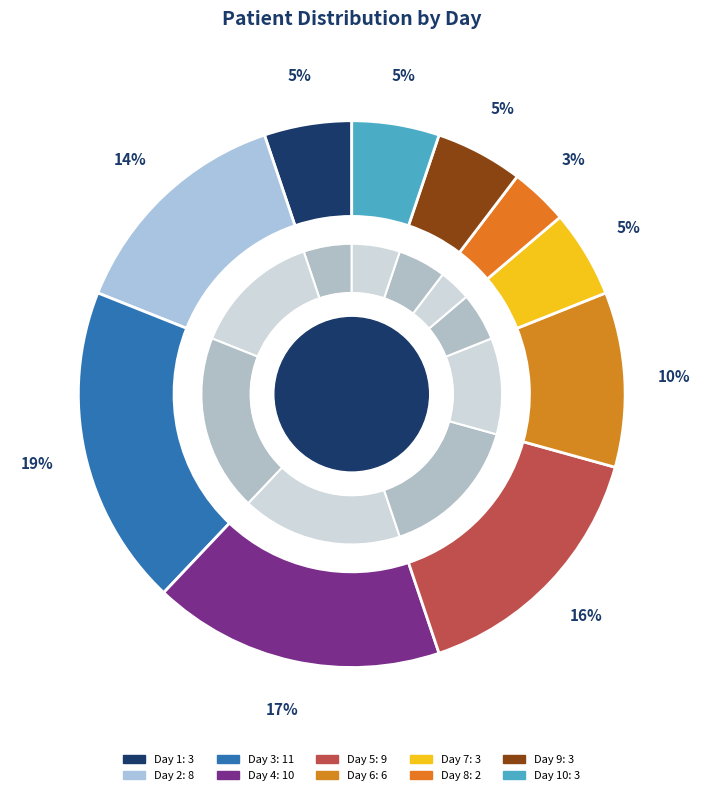

Does Day 3 account for over 50% of the chart?

No